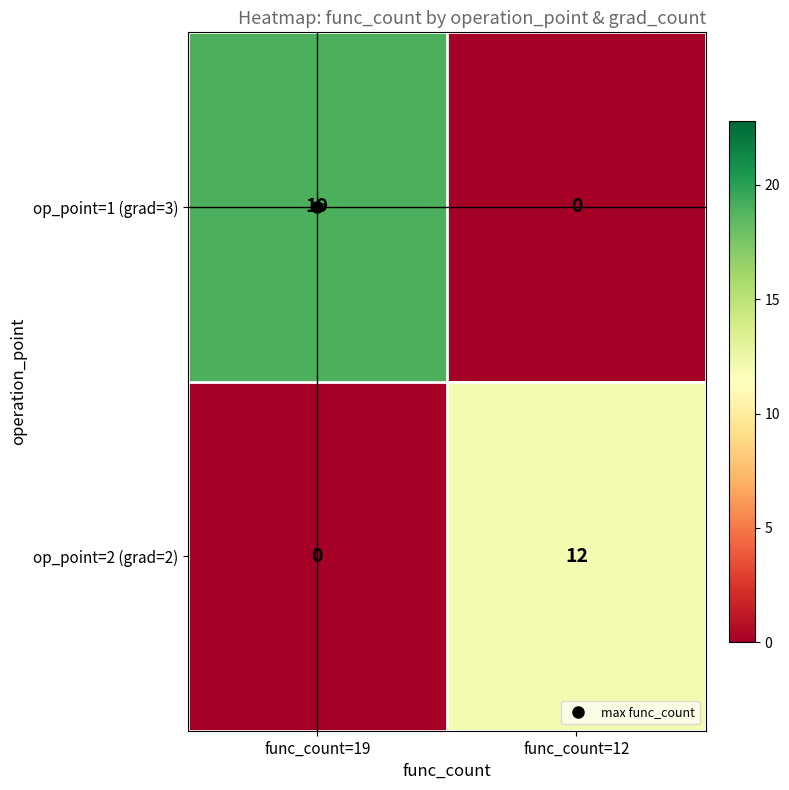

Which series has the largest range (max minus min)?

op_point=1 (grad=3)